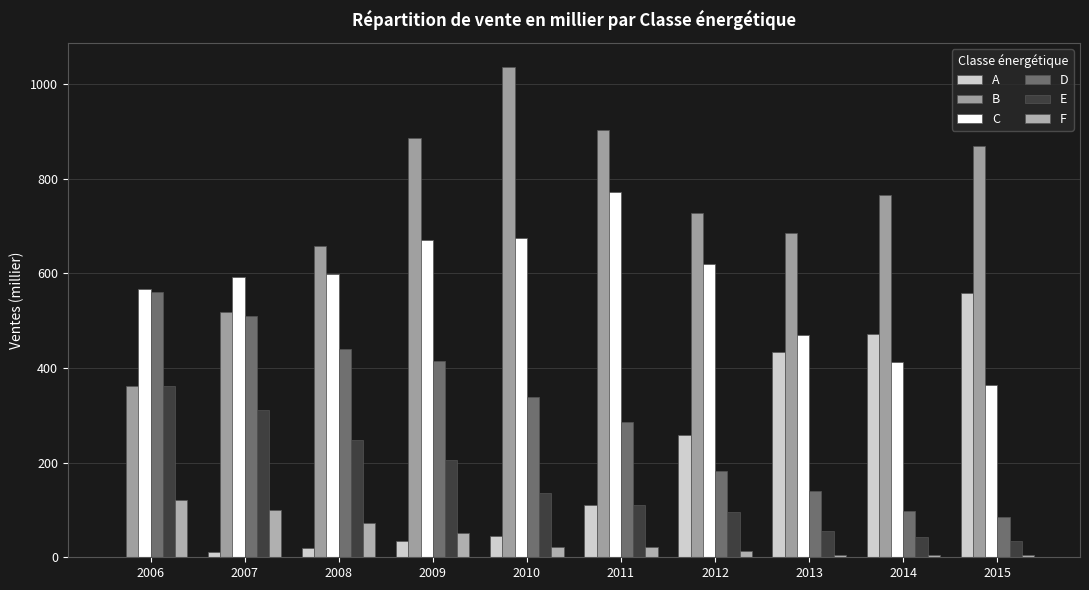

At which label does E first exceed 135?

2006